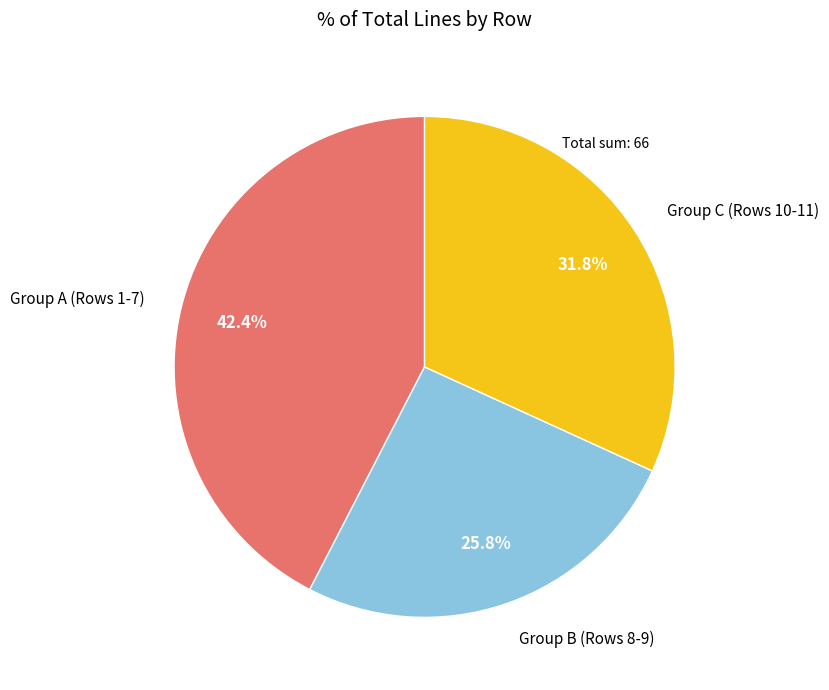

Between Group B (Rows 8-9) and Group A (Rows 1-7), which is larger?

Group A (Rows 1-7)